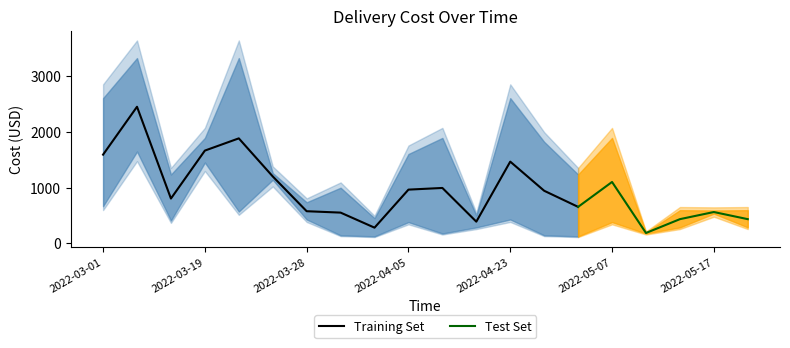

Is it true that Second Cost equals 410.4 at 2022-04-17?

False